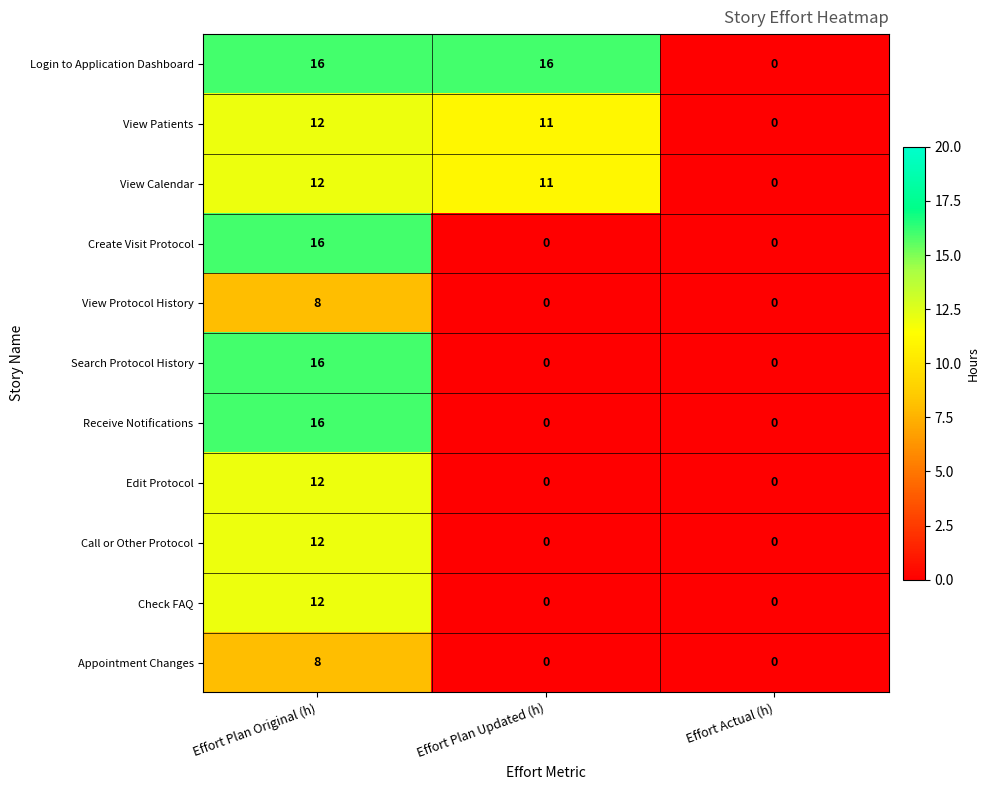

What is the spread (max minus min) of values at Effort Plan Original (h)?

8